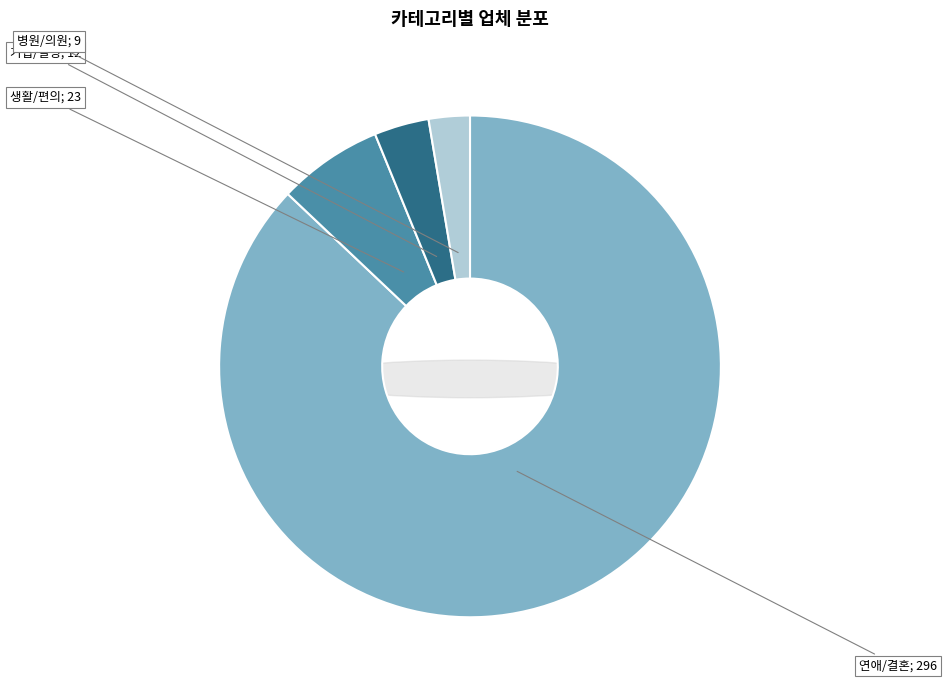

Rank the categories by value from lowest to highest.

병원/의원, 기업/빌딩, 생활/편의, 연애/결혼